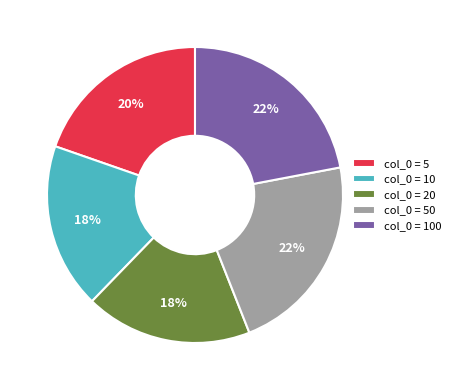

To the nearest percent, what portion does col_0 = 100 represent?

22%